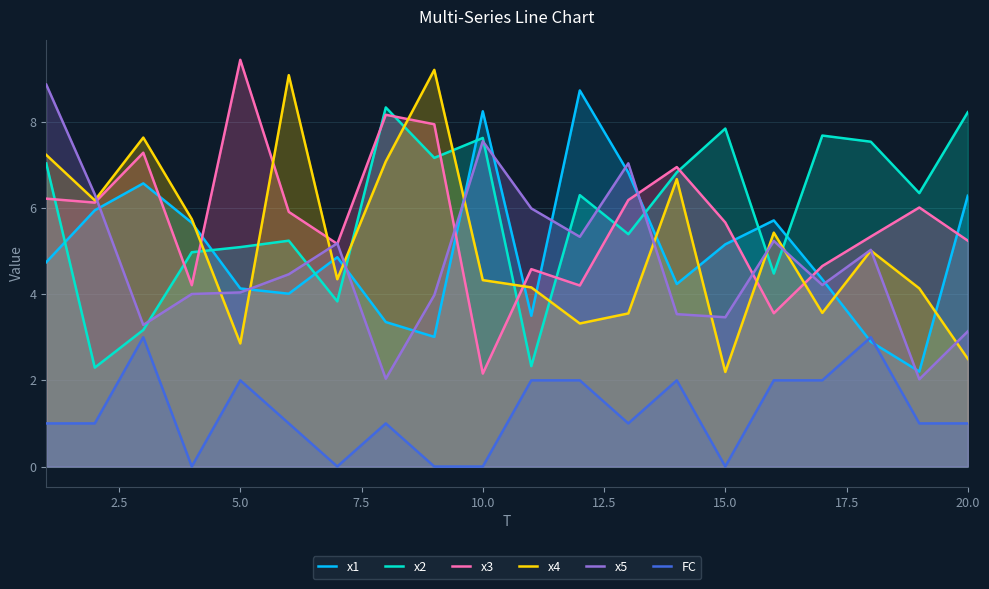

What is the value of the FC point at the 20th from the left?

1.0